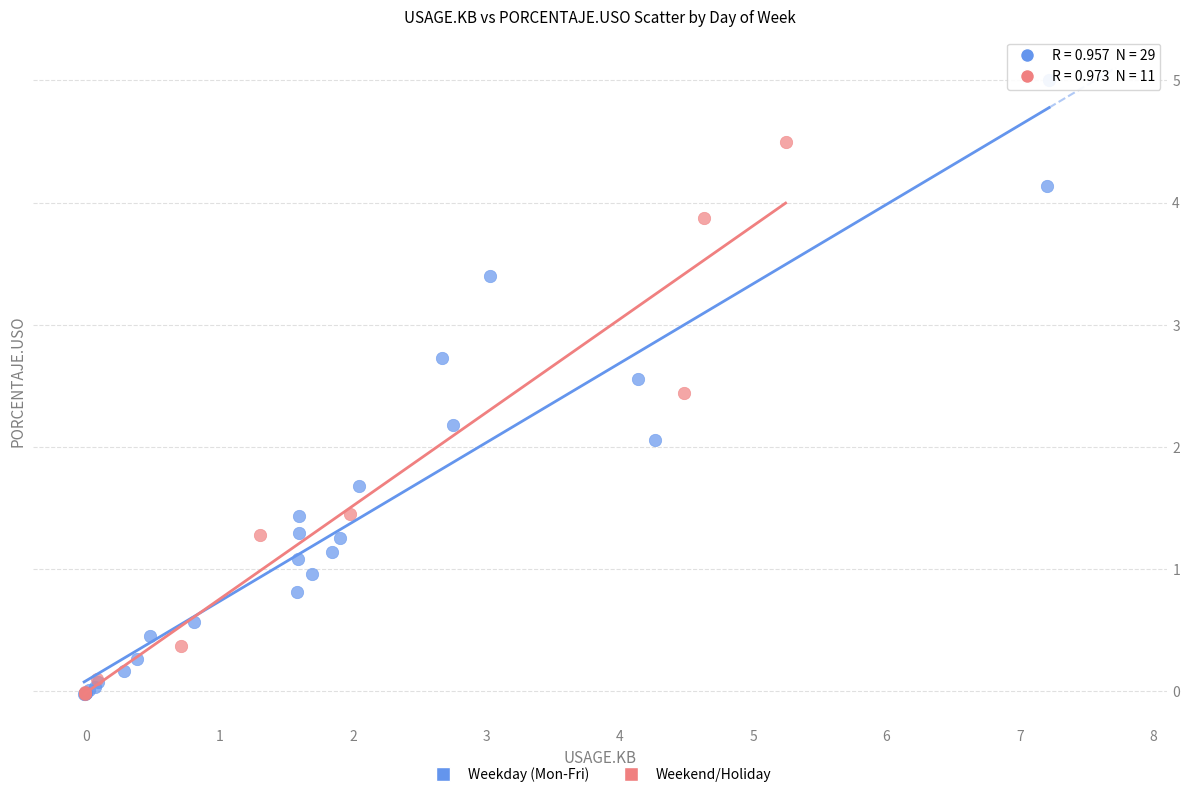

Which series has the largest Y range (max minus min)?

Weekday (Mon-Fri)